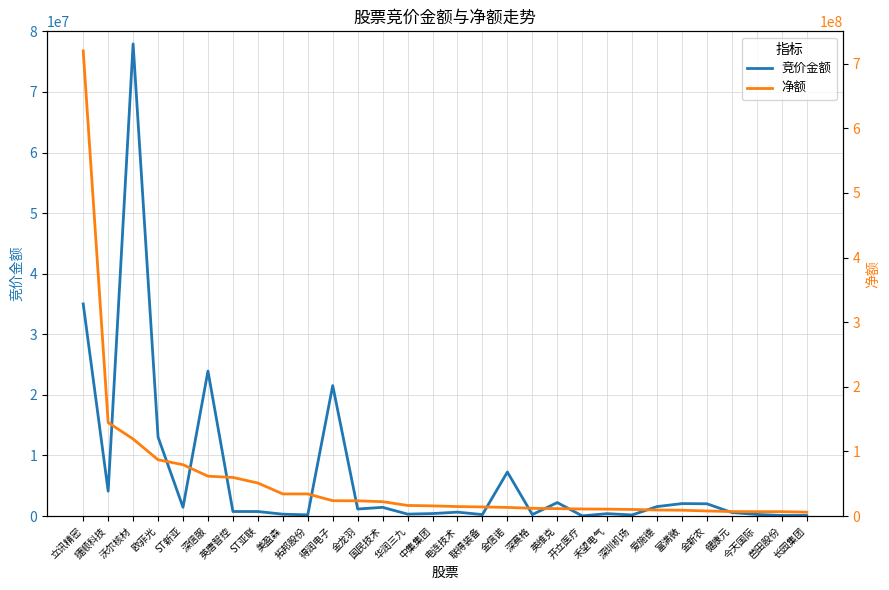

At how many categories does at least one series exceed 119655551?

2